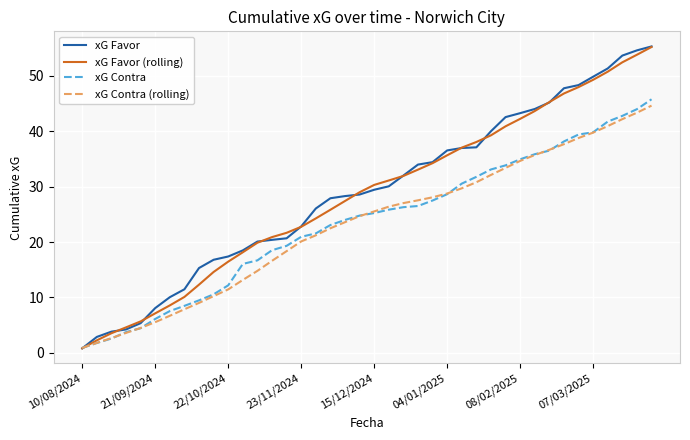

At how many categories does at least one series exceed 27?

23